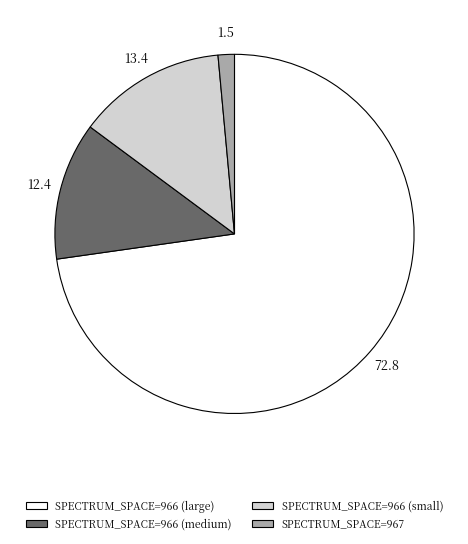

Is there a majority slice in this chart?

Yes